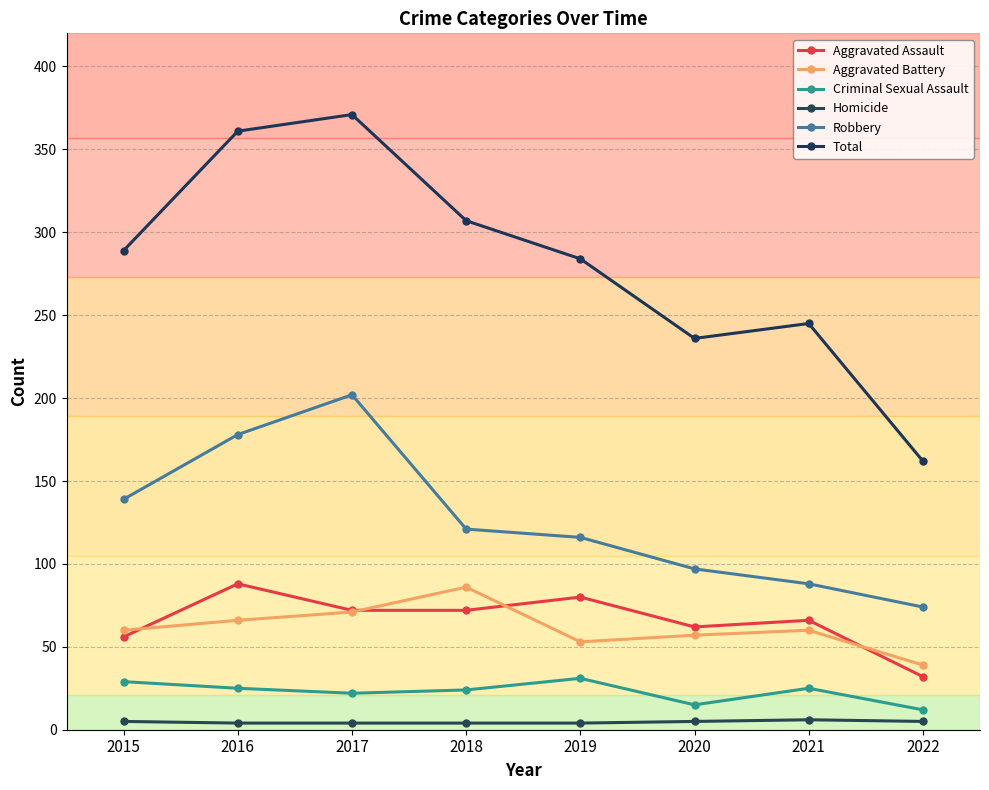

True or false: Total has a value of 320 at 2020.

False